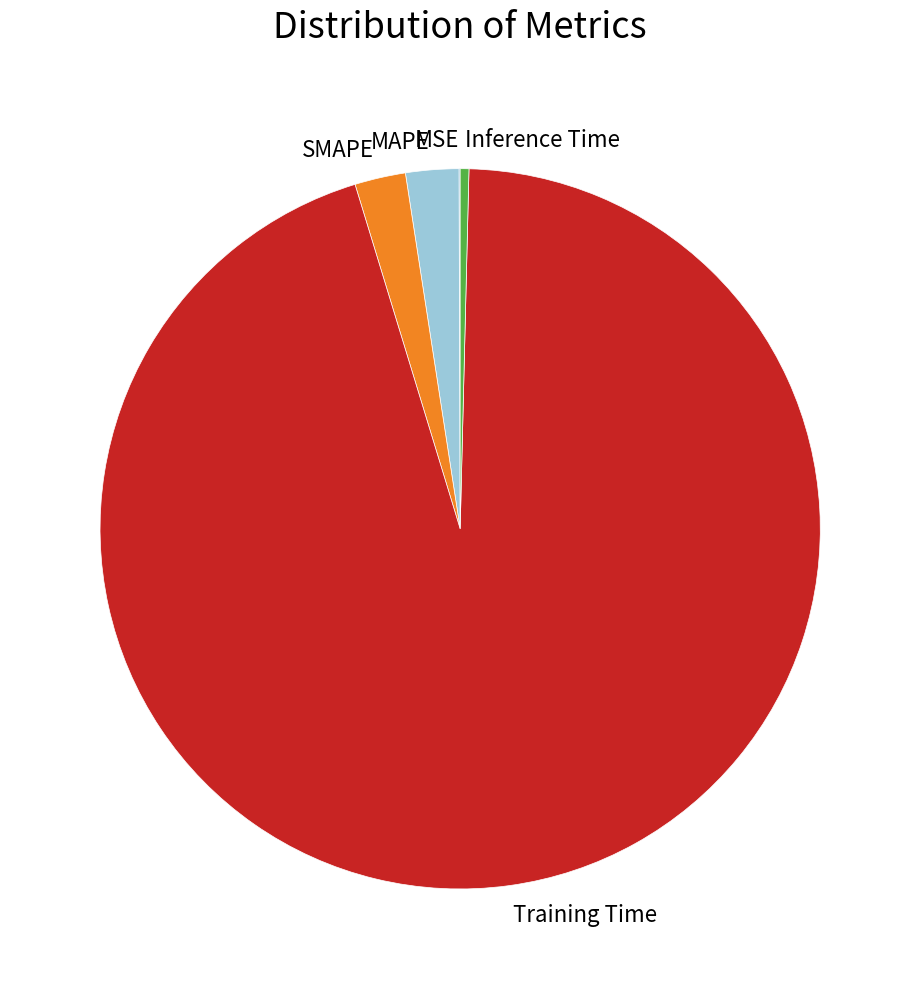

Which has a higher value, SMAPE or Training Time?

Training Time